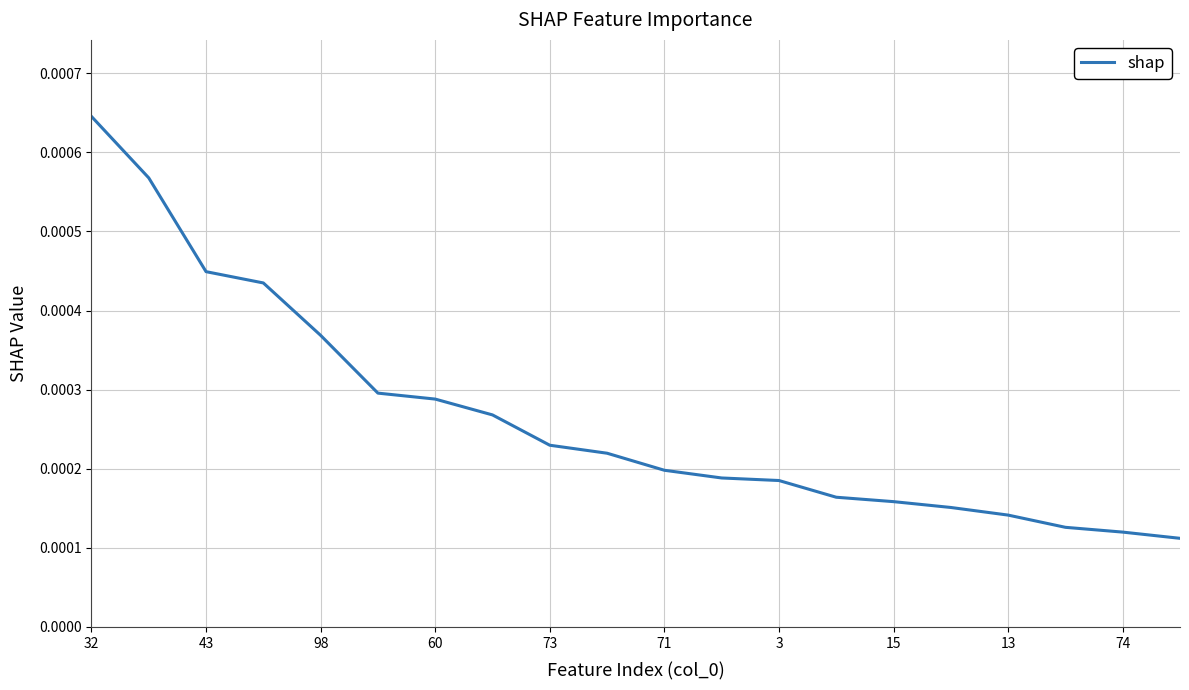

Which has a higher value, 15 or 32?

32